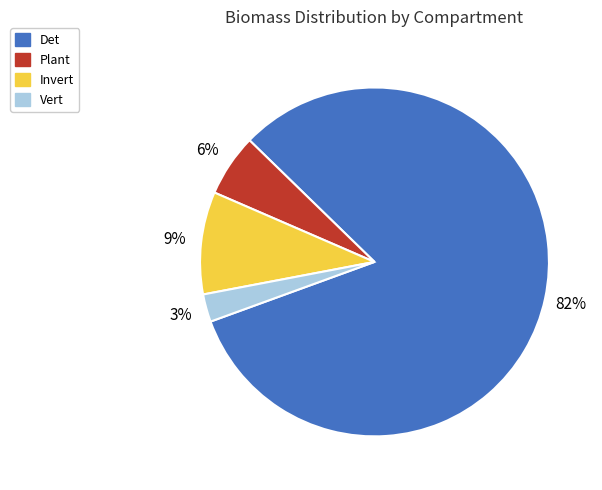

To the nearest percent, what percentage of the pie is Plant?

6%